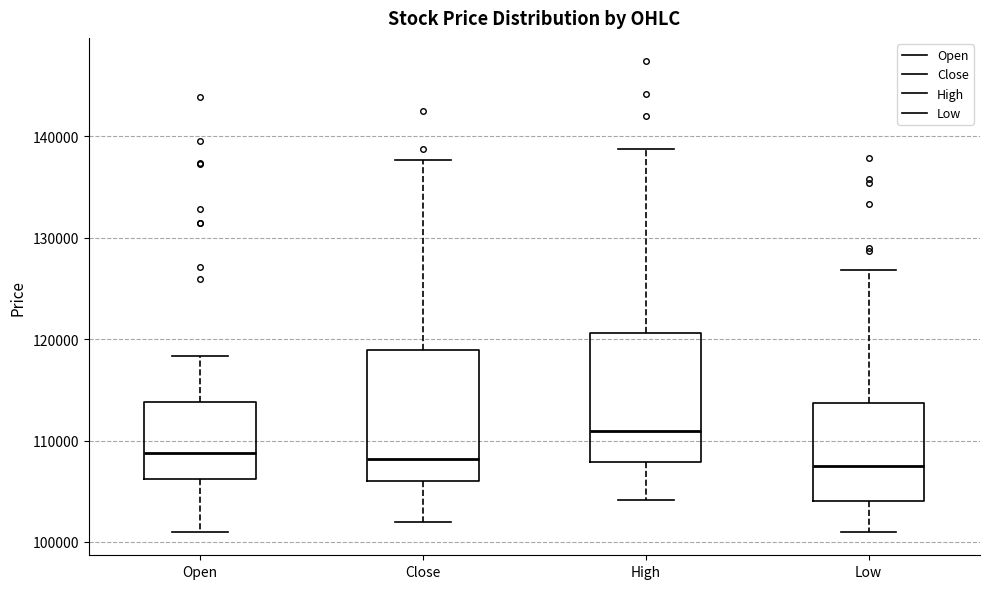

Reading left to right, read every box against the y-axis: the position of its median line, the range the box covers, and the ends of its whiskers. The values are not printed on the chart, so give them approximately, as read against the axis.

Open: median 109000, box 106000 to 114000, whiskers 101000 to 118000
Close: median 108000, box 106000 to 119000, whiskers 102000 to 138000
High: median 111000, box 108000 to 121000, whiskers 104000 to 139000
Low: median 108000, box 104000 to 114000, whiskers 101000 to 127000